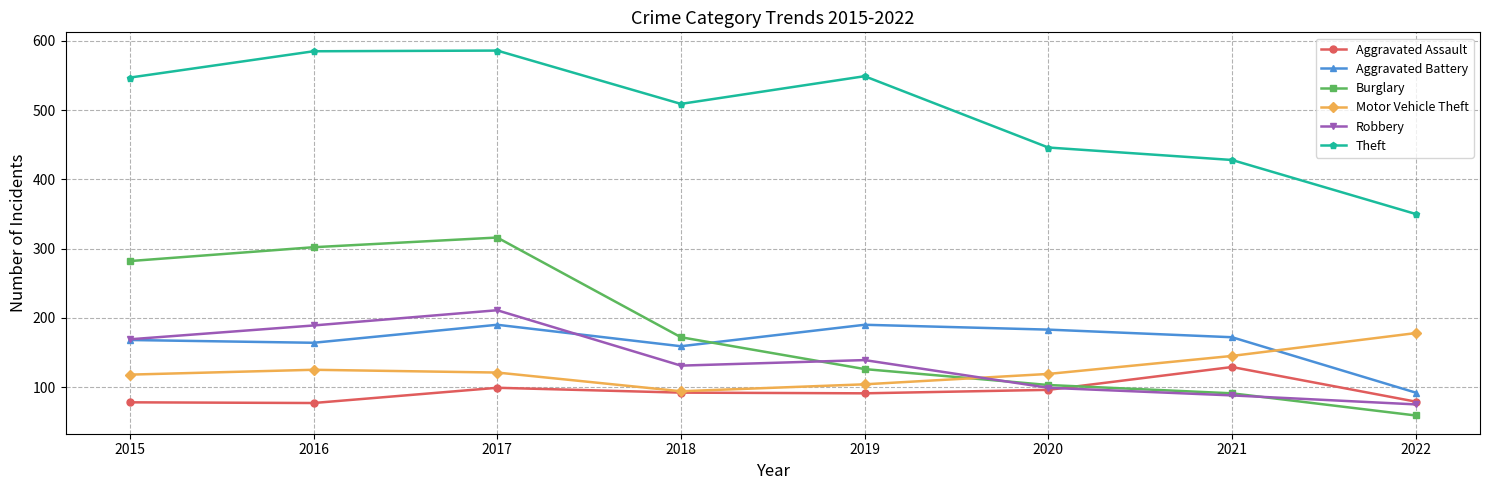

What is the value of the Theft point at the 8th from the left?

350